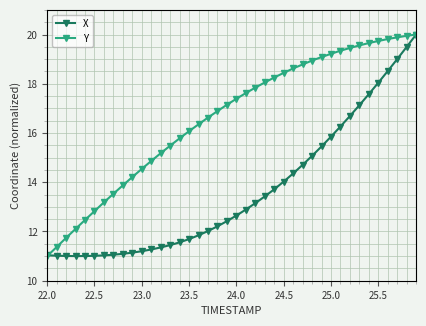

What is the minimum value for X?

11.0